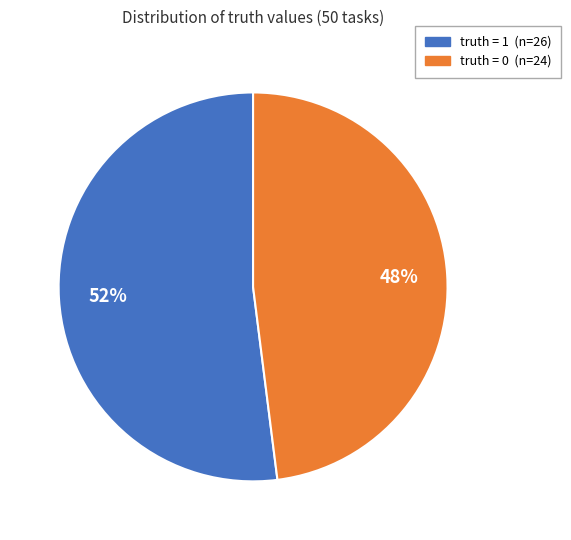

What percentage is the truth = 1 slice, to the nearest percent?

52%